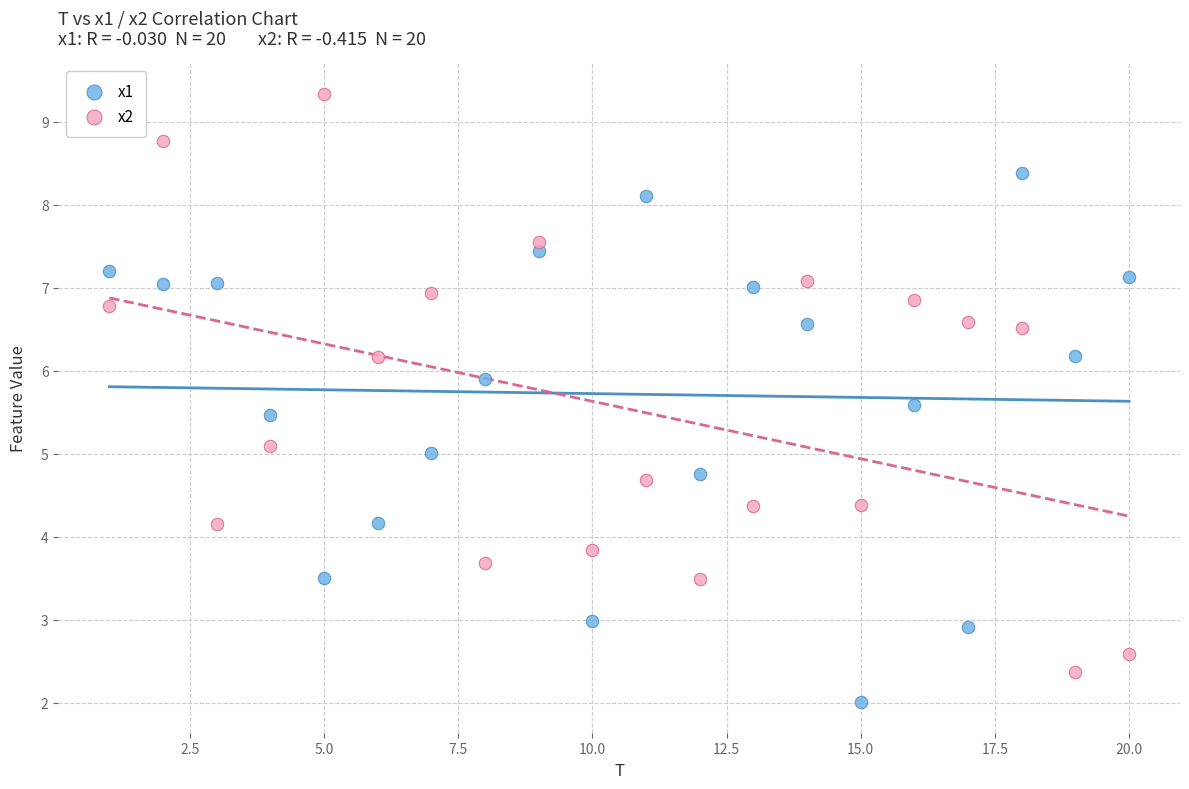

Which series reaches the maximum Y coordinate?

x2